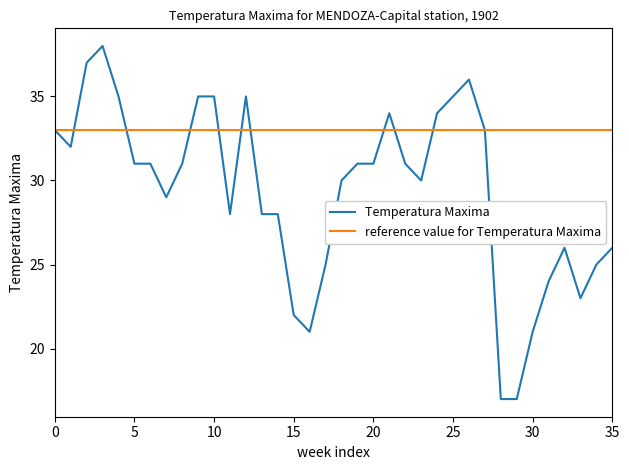

List the series in order of their peak value, highest first.

Temperatura Maxima, reference value for Temperatura Maxima